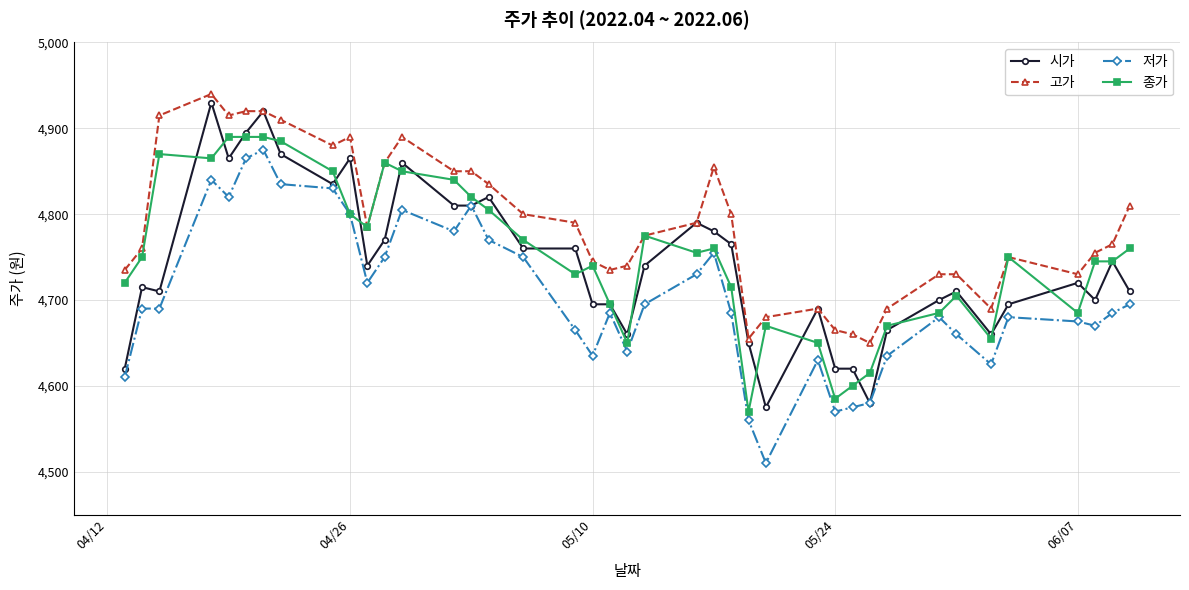

Reading left to right, what are all the values shown in this chart?

시가: 4620	4715	4710	4930	4865	4895	4920	4870	4835	4865	4740	4770	4860	4810	4810	4820	4760	4760	4695	4695	4660	4740	4790	4780	4765	4650	4575	4690	4620	4620	4580	4665	4700	4710	4660	4695	4720	4700	4745	4710
고가: 4735	4760	4915	4940	4915	4920	4920	4910	4880	4890	4785	4860	4890	4850	4850	4835	4800	4790	4745	4735	4740	4775	4790	4855	4800	4655	4680	4690	4665	4660	4650	4690	4730	4730	4690	4750	4730	4755	4765	4810
저가: 4610	4690	4690	4840	4820	4865	4875	4835	4830	4800	4720	4750	4805	4780	4810	4770	4750	4665	4635	4685	4640	4695	4730	4755	4685	4560	4510	4630	4570	4575	4580	4635	4680	4660	4625	4680	4675	4670	4685	4695
종가: 4720	4750	4870	4865	4890	4890	4890	4885	4850	4800	4785	4860	4850	4840	4820	4805	4770	4730	4740	4695	4650	4775	4755	4760	4715	4570	4670	4650	4585	4600	4615	4670	4685	4705	4655	4750	4685	4745	4745	4760